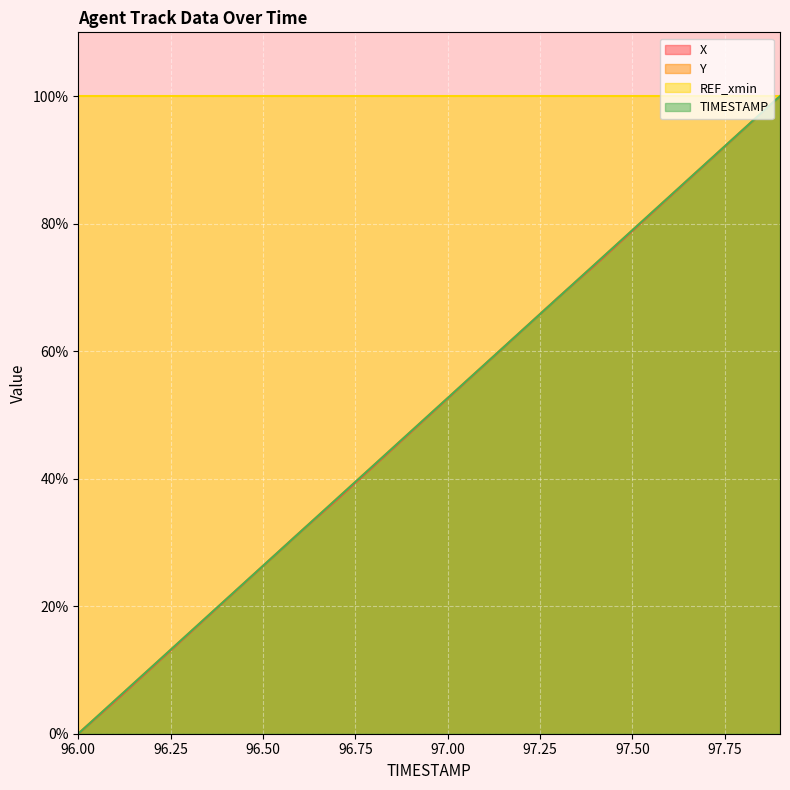

At how many categories does at least one series exceed 50?

20